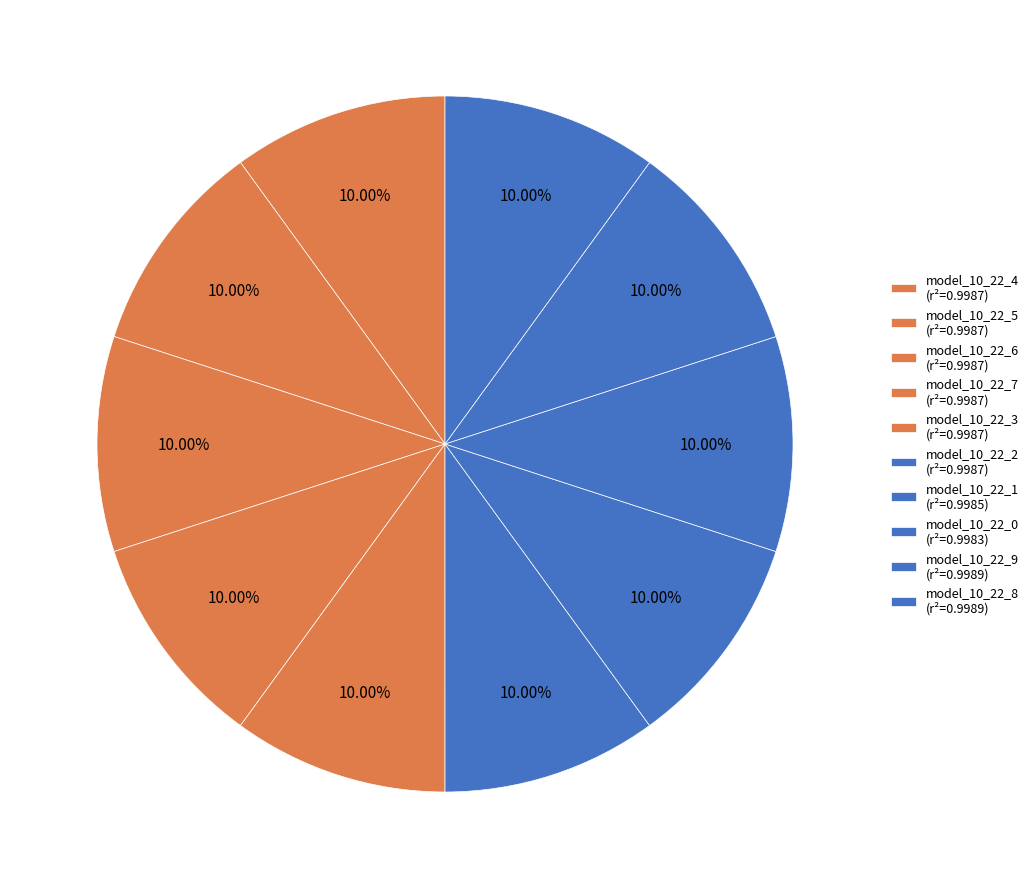

Do model_10_22_1 and model_10_22_6 together represent more than half of the pie?

No